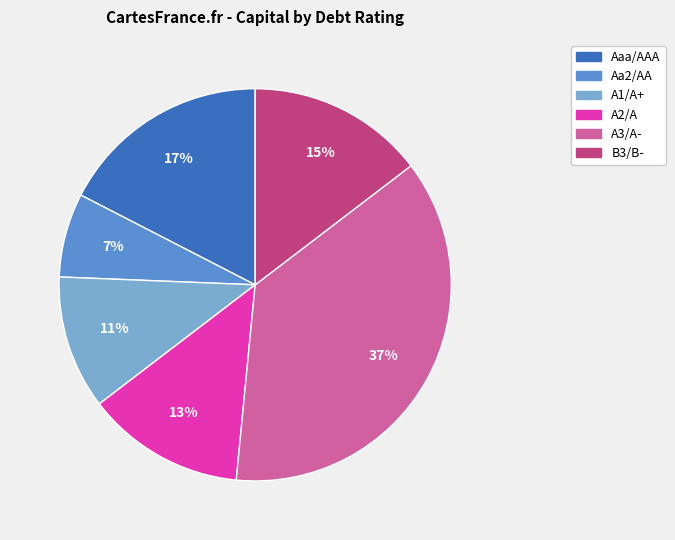

To the nearest percent, what is the difference between the largest and smallest slice percentages?

30%